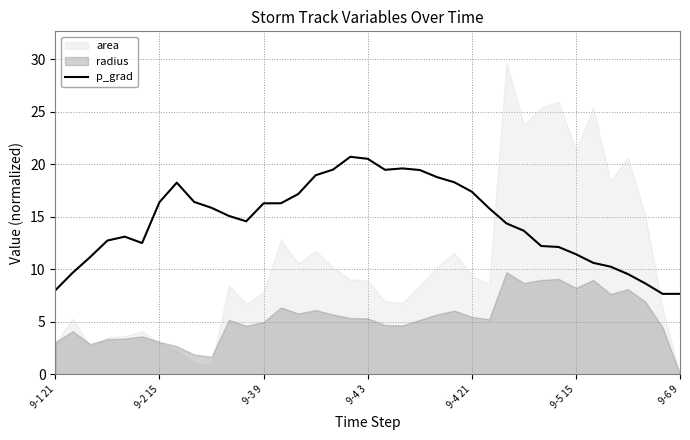

What is the lowest value of the p_grad series?

7.7